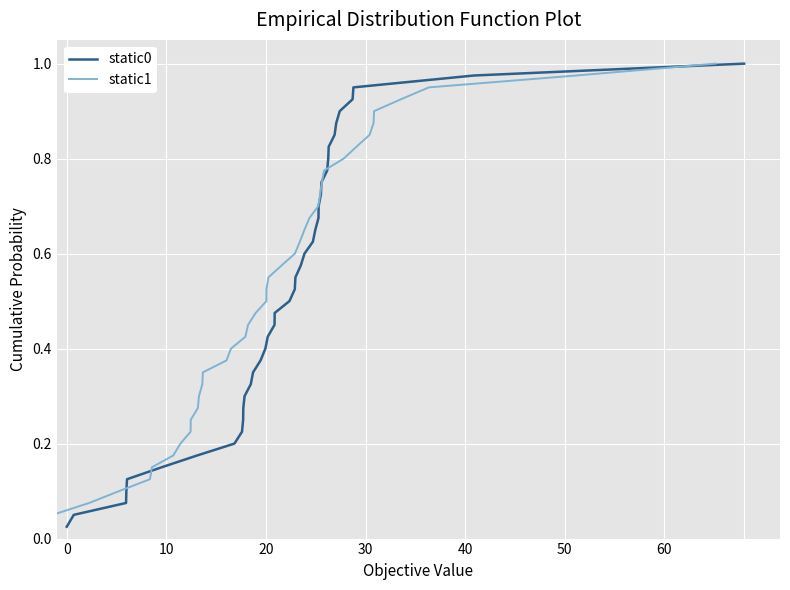

Is this an area chart (filled region under the line)?

No